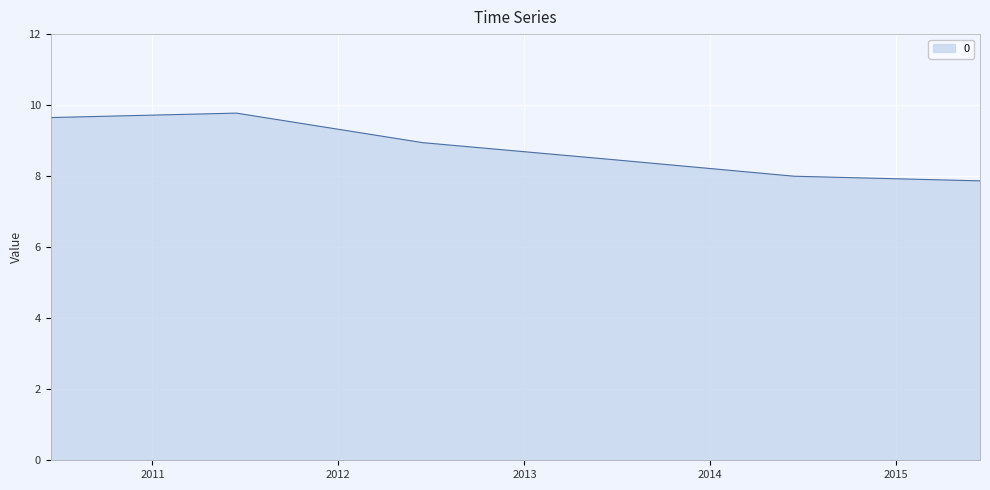

How many distinct data groups are displayed?

1